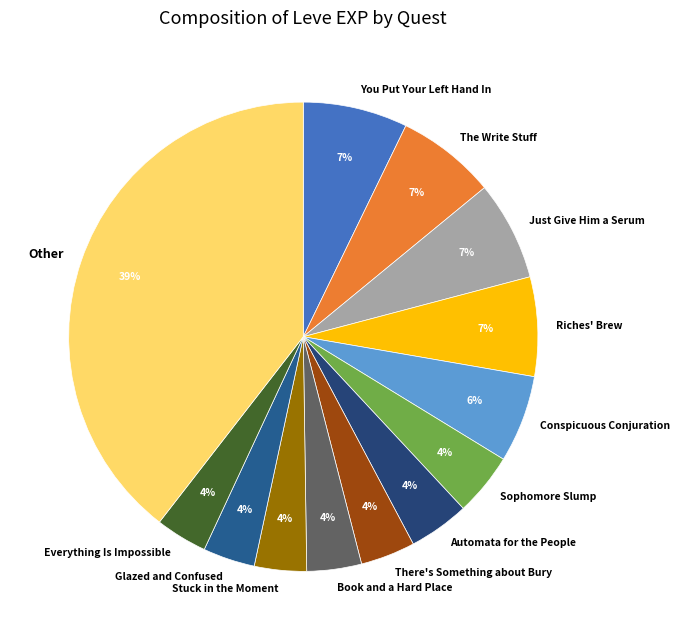

The Other slice represents 39% of the pie. True or false?

True